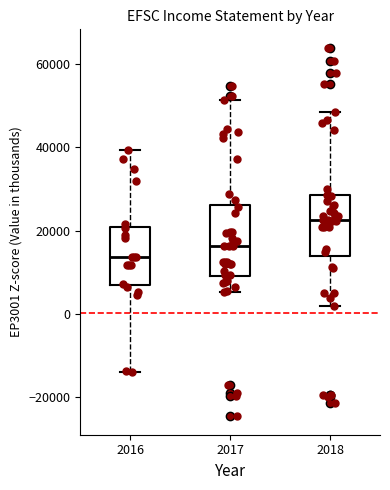

Reading left to right, read every box against the y-axis: the position of its median line, the range the box covers, and the ends of its whiskers. The values are not printed on the chart, so give them approximately, as read against the axis.

2016: median 14000, box 6000 to 20000, whiskers -14000 to 40000
2017: median 16000, box 8000 to 26000, whiskers 6000 to 52000
2018: median 22000, box 14000 to 28000, whiskers 2000 to 48000